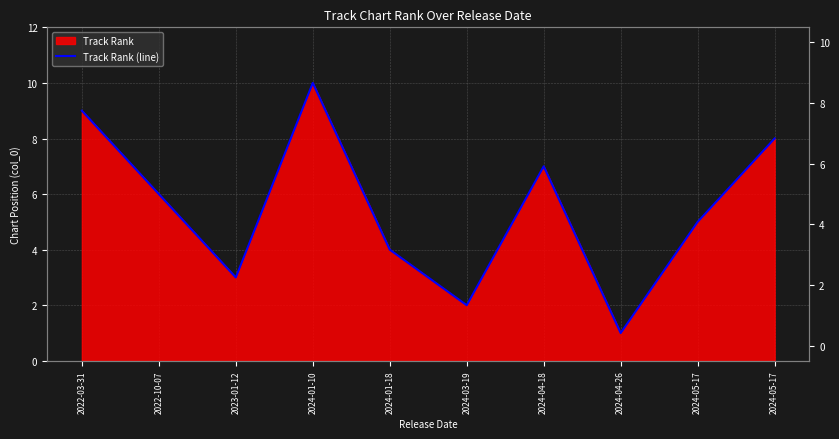

How many interior local valleys (lower than both neighbors) does the data have?

3